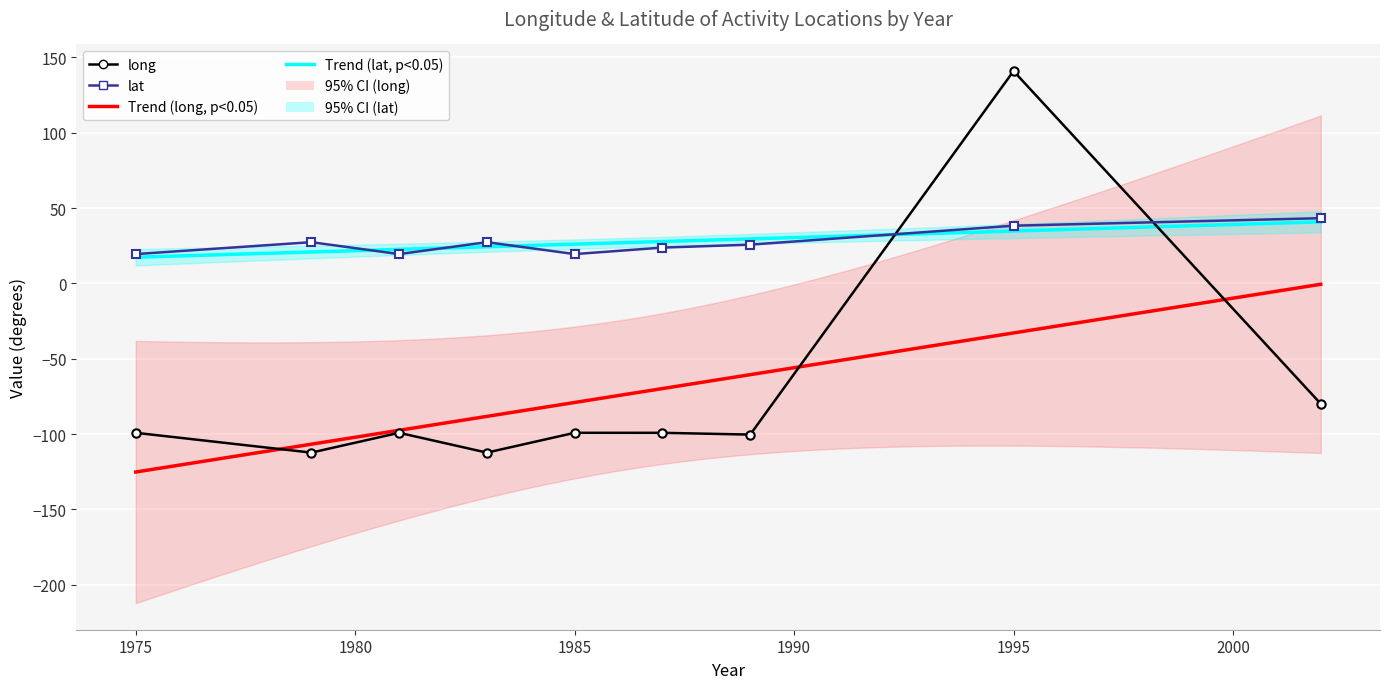

Which category has the highest value in the lat series?

2002